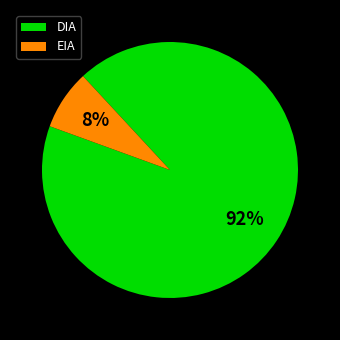

How many slices are in this pie chart?

2